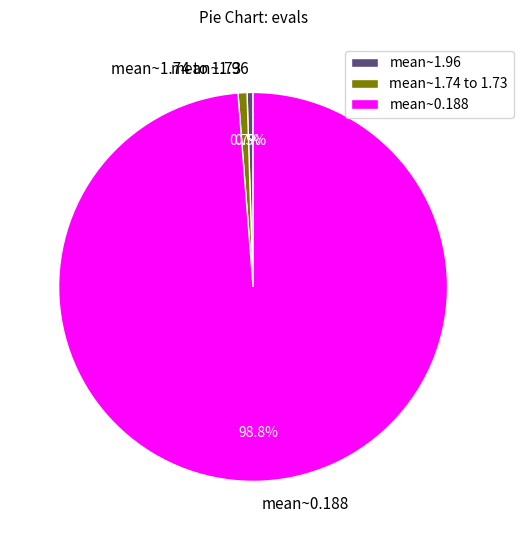

Does any single category account for the majority?

Yes